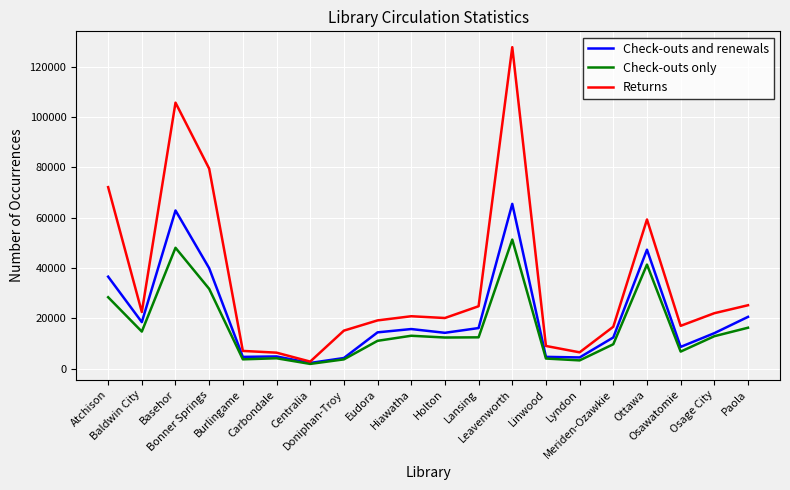

List the series in order of their peak value, lowest first.

Check-outs only, Check-outs and renewals, Returns